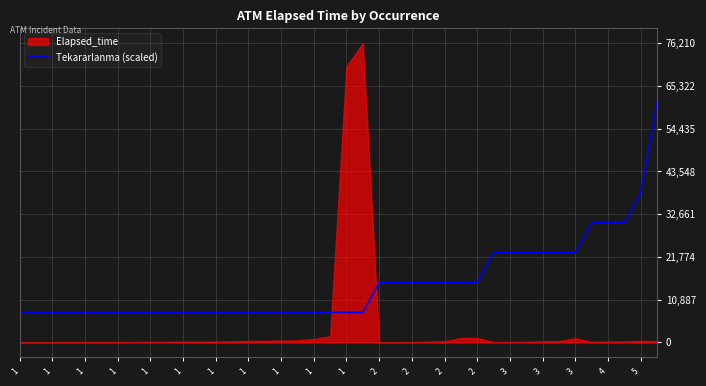

Does the chart display data point markers on the line(s)?

No